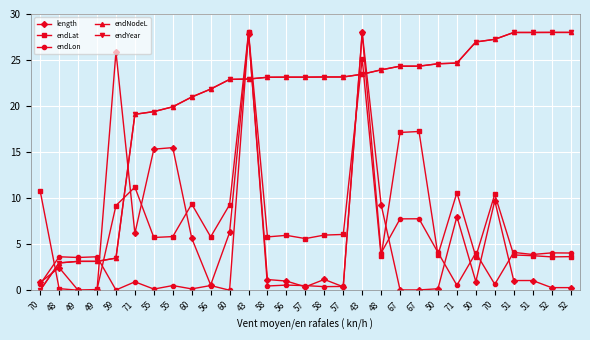

Reading left to right, transcribe all the data shown in this chart.

length: 0.8	2.5	0.0	0.0	25.9	6.2	15.3	15.5	5.7	0.6	6.3	27.8	1.2	1.0	0.4	1.2	0.4	28.0	9.3	0.0	0.0	0.2	8.0	0.9	9.7	1.1	1.1	0.3	0.3
endLat: 10.8	0.2	0.0	0.1	9.2	11.2	5.7	5.8	9.4	5.8	9.3	28.0	5.8	6.0	5.6	6.0	6.1	25.2	3.7	17.1	17.2	3.8	10.6	3.6	10.4	3.8	3.8	3.6	3.6
endLon: 0.7	3.6	3.6	3.6	0.0	0.9	0.1	0.5	0.1	0.5	0.0	28.0	0.5	0.6	0.5	0.4	0.4	28.0	4.0	7.8	7.8	4.1	0.5	4.1	0.6	4.1	3.9	4.1	4.0
endNodeL: 0.0	3.0	3.1	3.1	3.5	19.1	19.4	19.9	21.0	21.8	22.9	22.9	23.1	23.1	23.1	23.2	23.2	23.5	23.9	24.3	24.3	24.6	24.7	27.0	27.3	28.0	28.0	28.0	28.0
endYear: 0.0	3.0	3.1	3.1	3.5	19.1	19.4	19.9	21.0	21.8	22.9	22.9	23.1	23.1	23.1	23.2	23.2	23.5	23.9	24.3	24.3	24.6	24.7	27.0	27.3	28.0	28.0	28.0	28.0